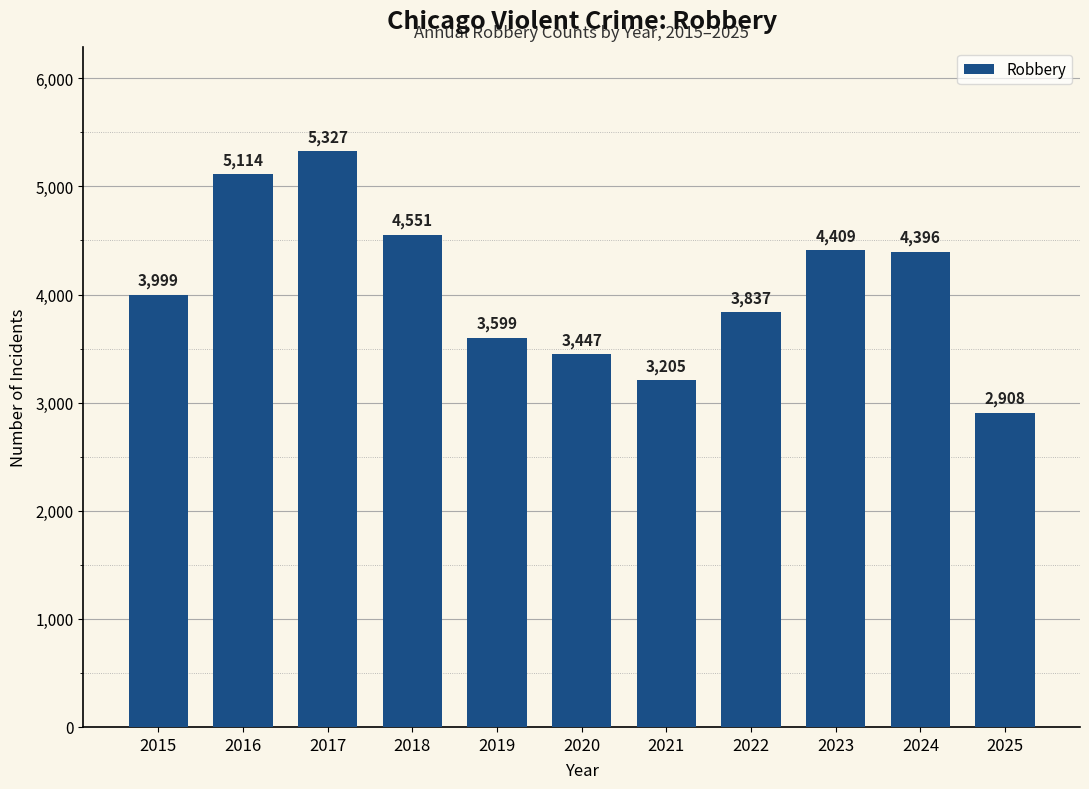

Is it true that the value at 2017 is 5327?

True